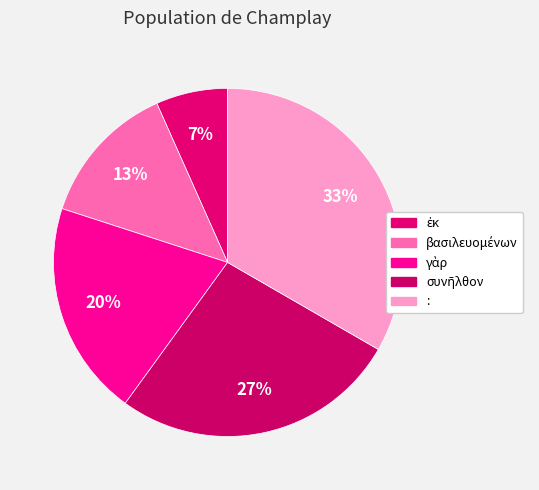

Which slice is the smallest?

ἐκ